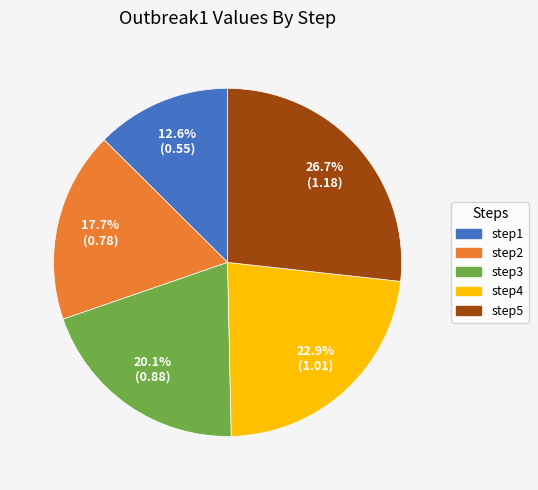

Approximately how many times larger is the value at step4 compared to step5?

0.9